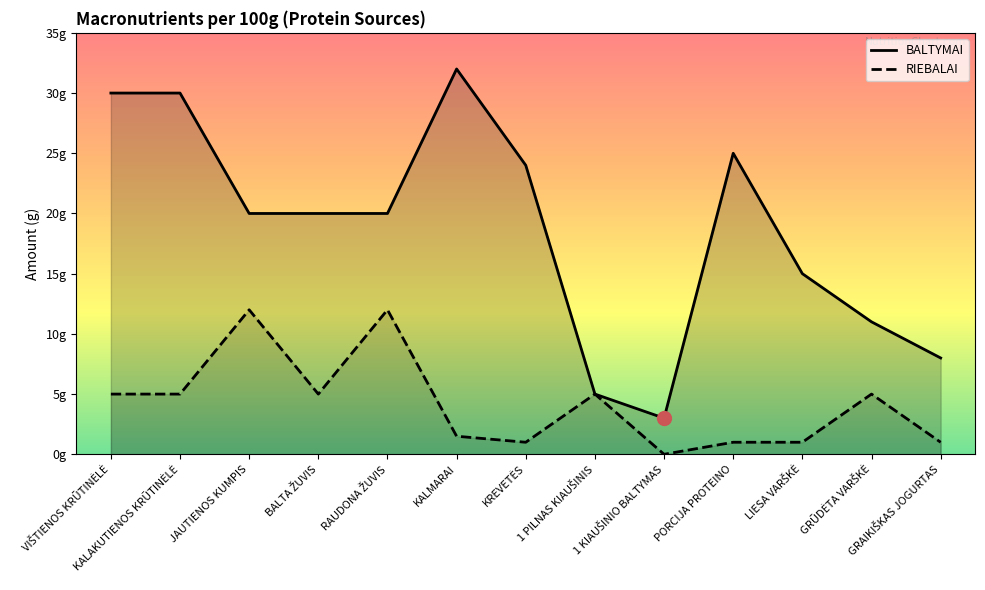

At which label does RIEBALAI first exceed 5?

JAUTIENOS KUMPIS